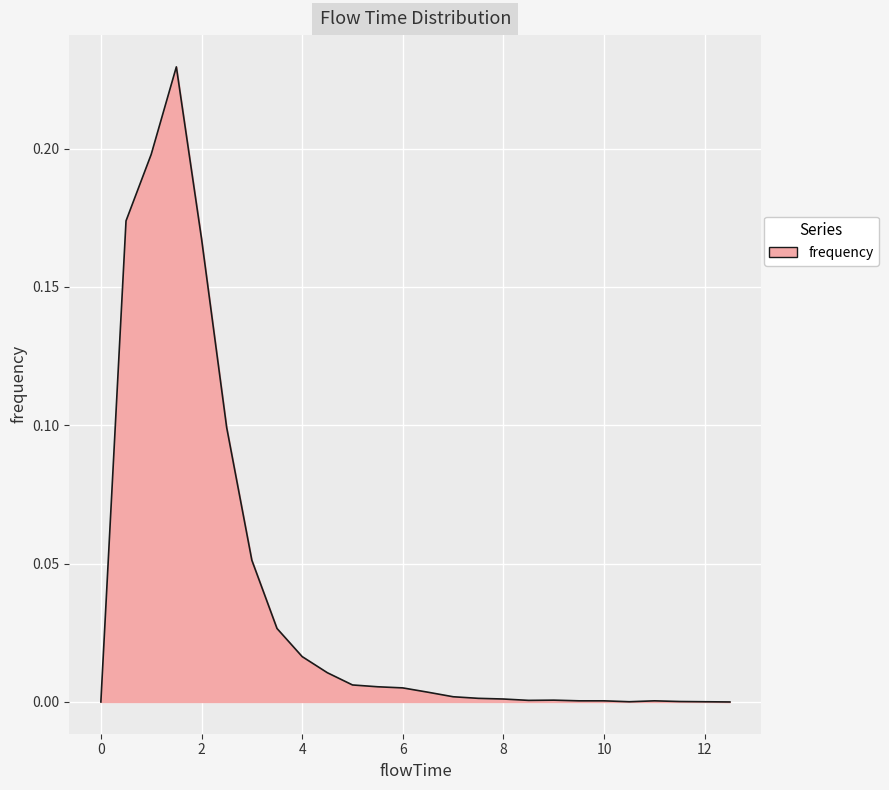

What is the value of the 4th point from the left?

0.2